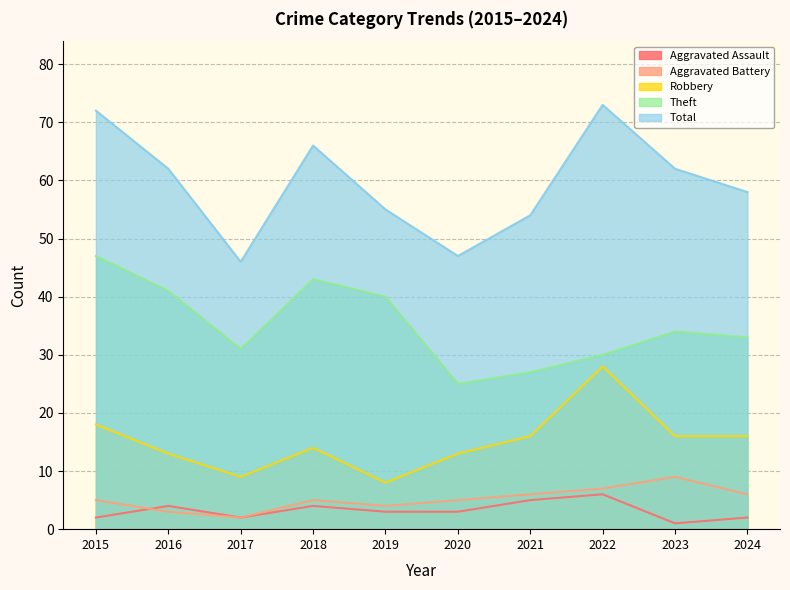

True or false: Total and Aggravated Assault intersect in this chart.

False